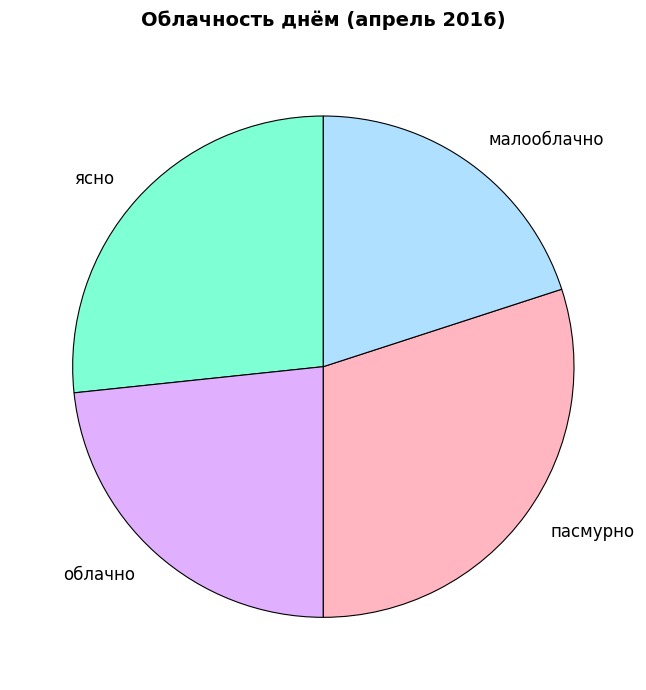

Is there a majority slice in this chart?

No